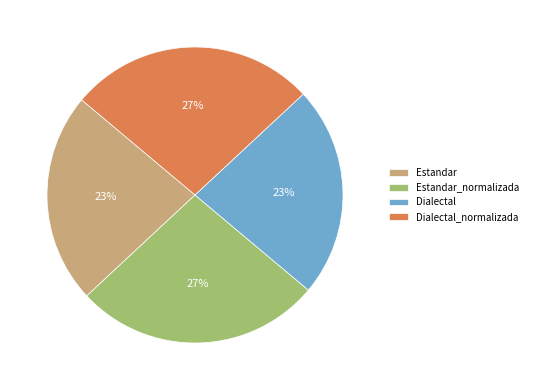

How many slices are in this pie chart?

4